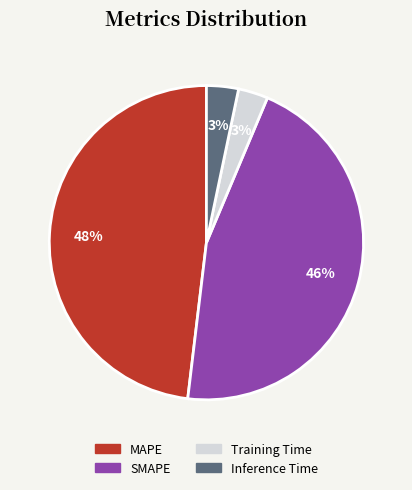

True or false: MAPE accounts for 48% of the total.

True